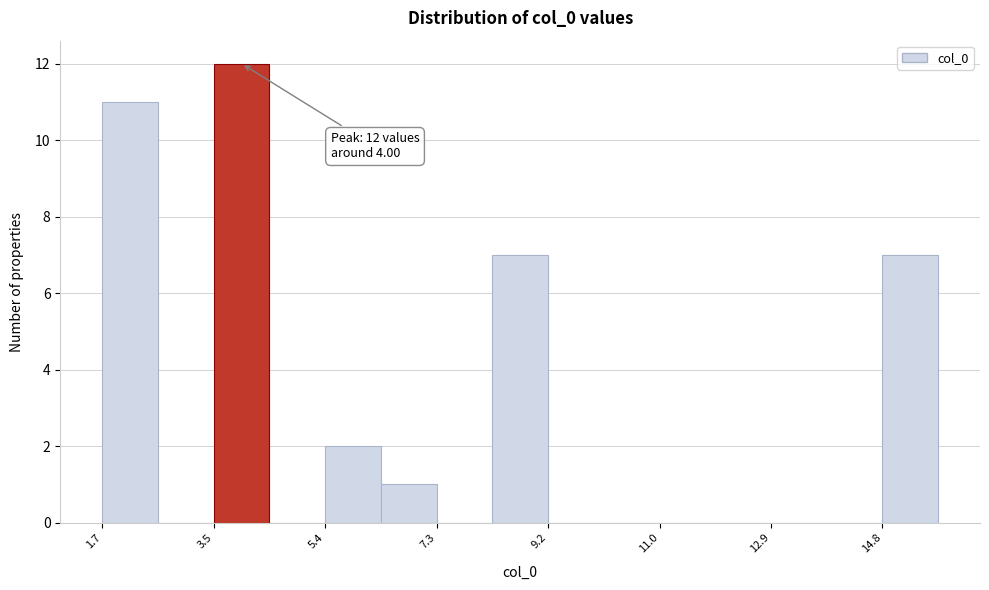

Which range on the x-axis has the tallest bar?

3.6 to 4.4